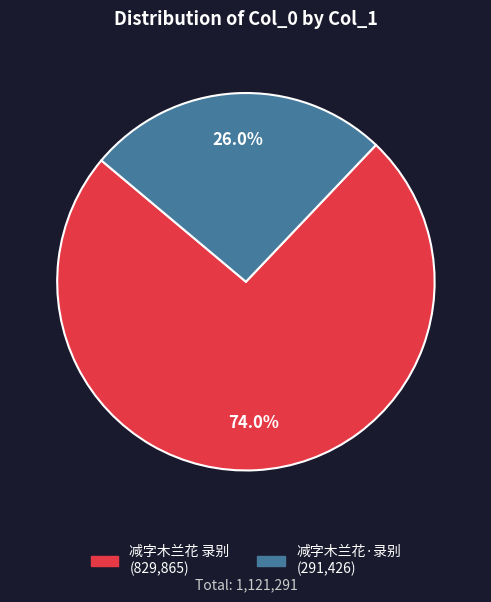

To the nearest percent, what is the combined percentage of 减字木兰花 录别 and 减字木兰花·录别?

100%